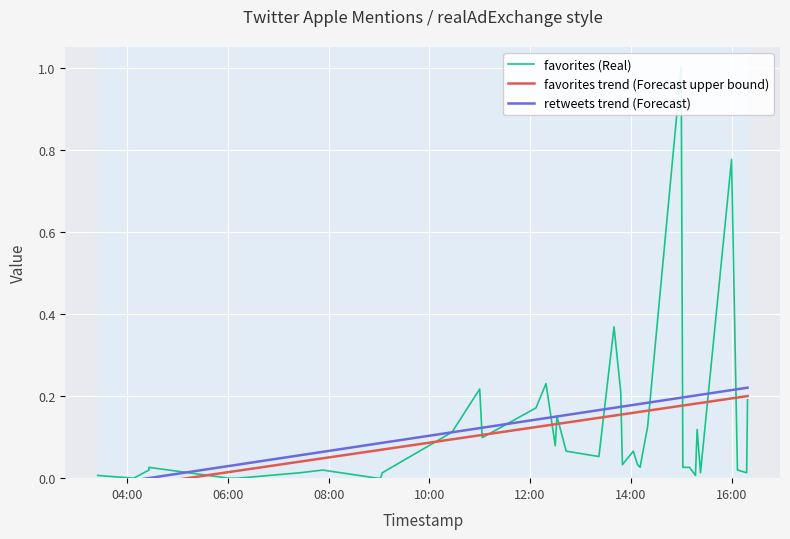

Where is favorites (Real) nearest to the value 0?

06:00